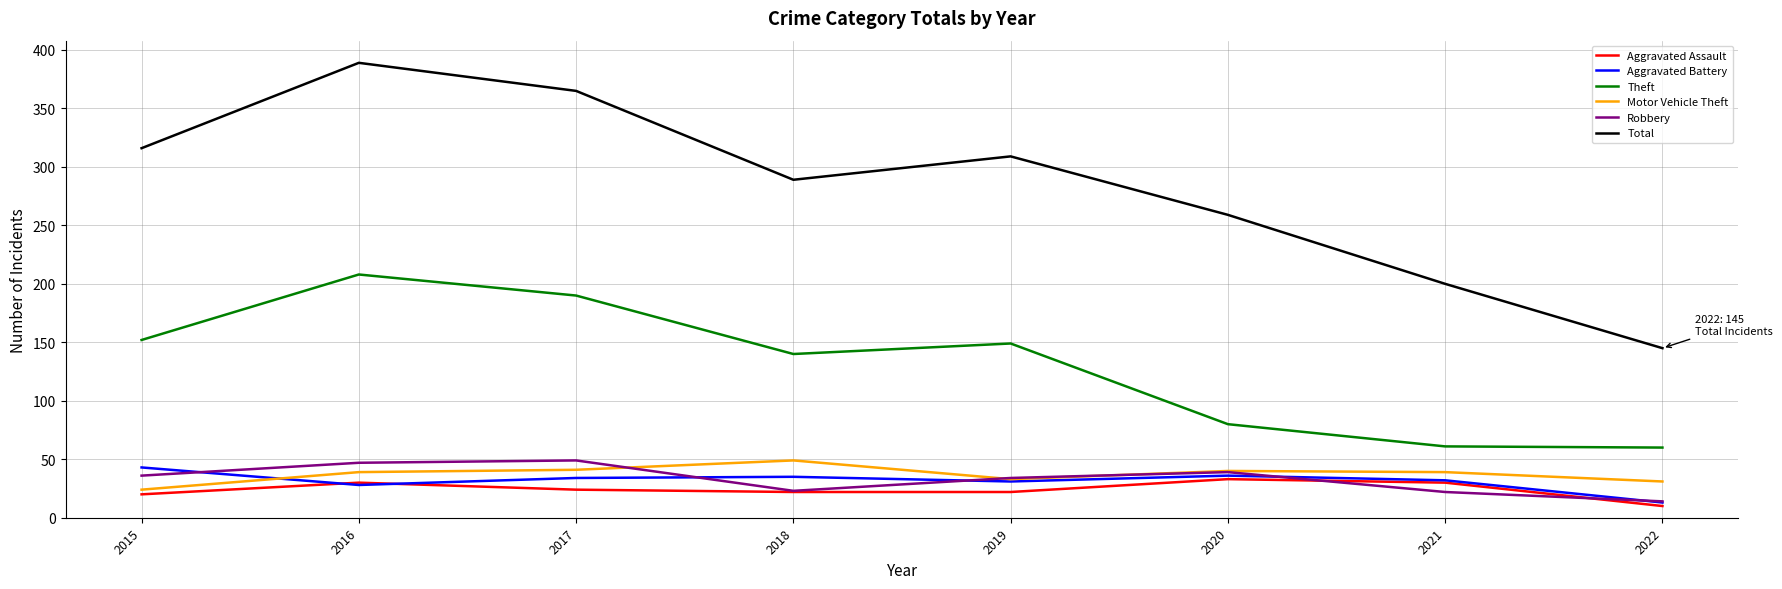

Which series has the widest spread of values?

Total